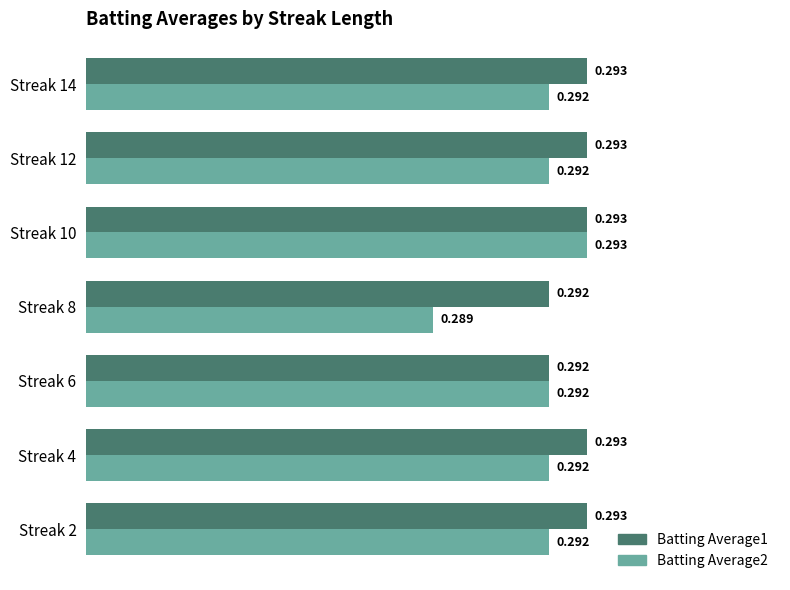

What are all the series names shown in the legend?

Batting Average1, Batting Average2